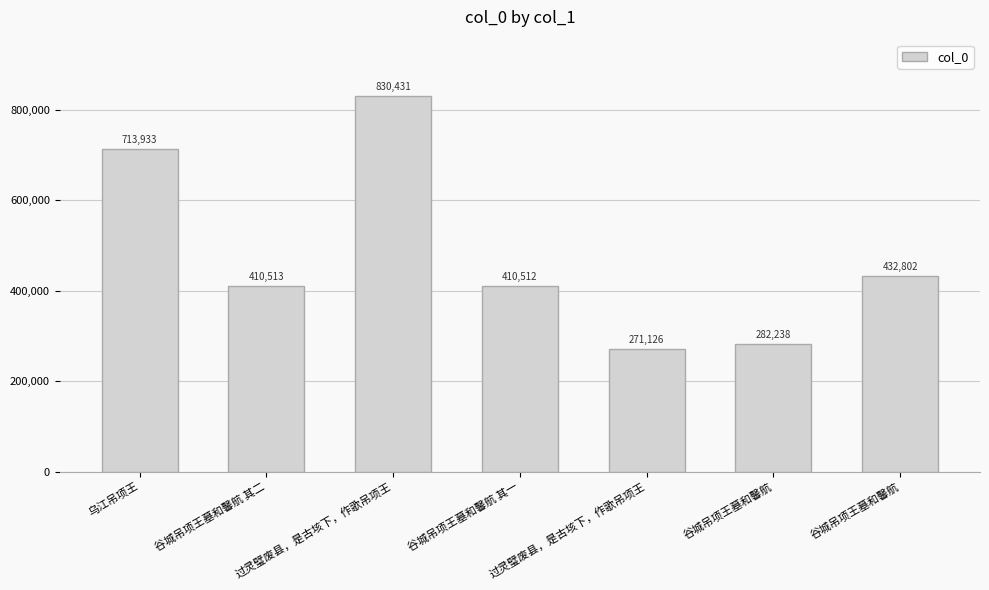

How many series are shown in this chart?

1